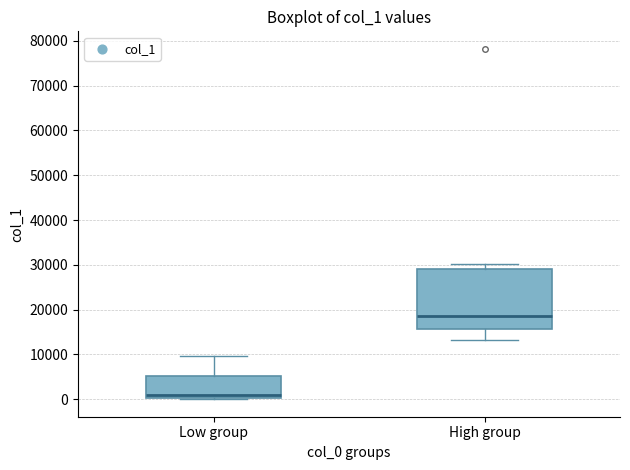

Which box's median line is the lowest?

Low group